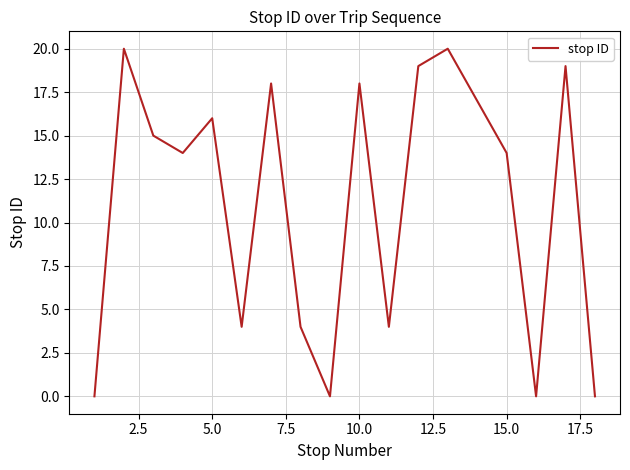

What is the difference between the maximum and minimum values?

20